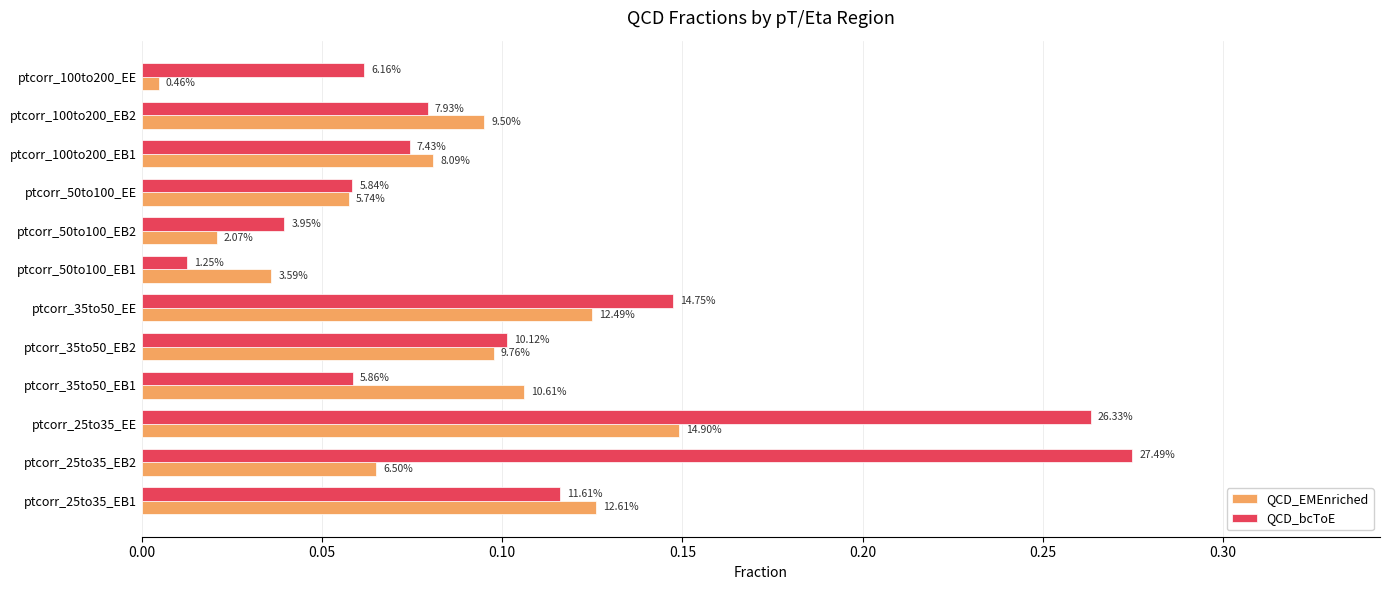

What are all the series names shown in the legend?

QCD_EMEnriched, QCD_bcToE